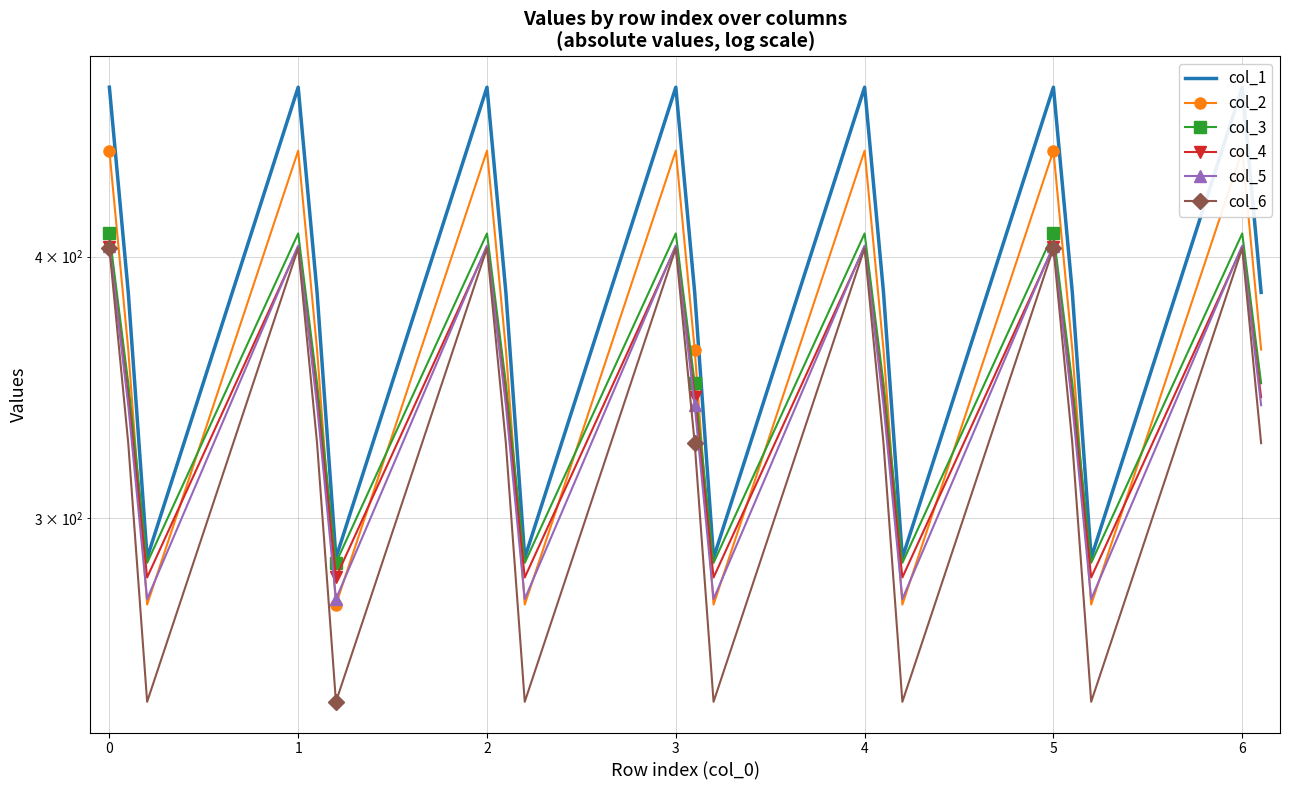

Count the number of data series in this chart.

6